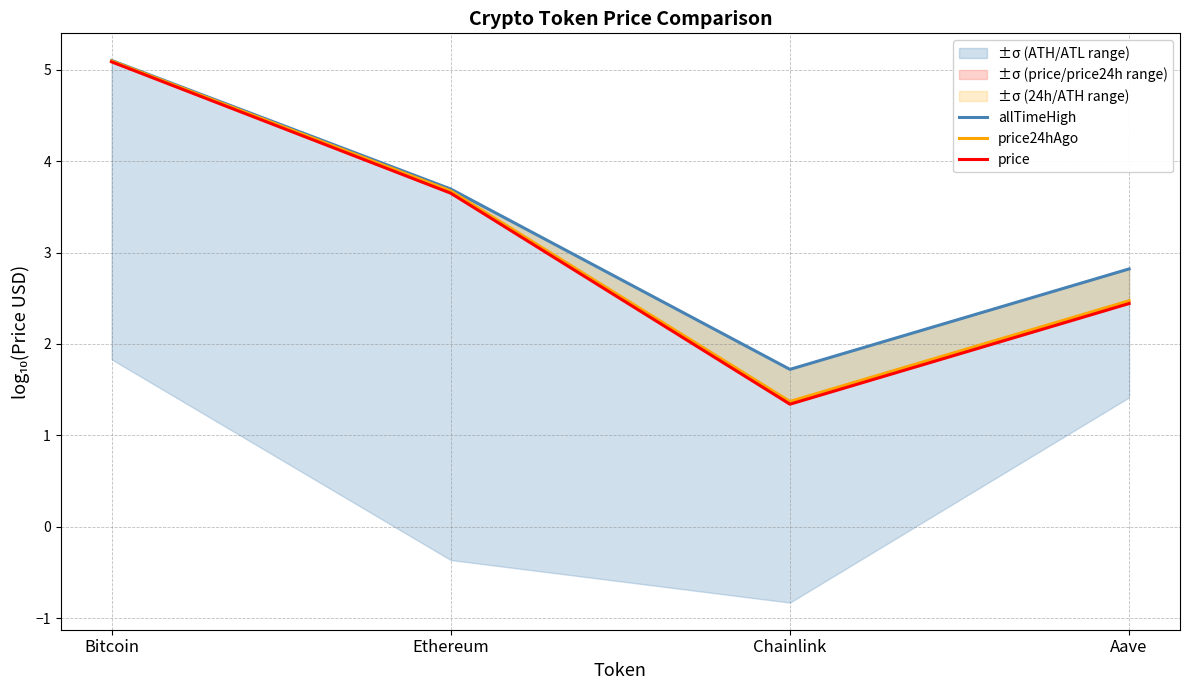

What is the label of the 1st point from the right?

Aave